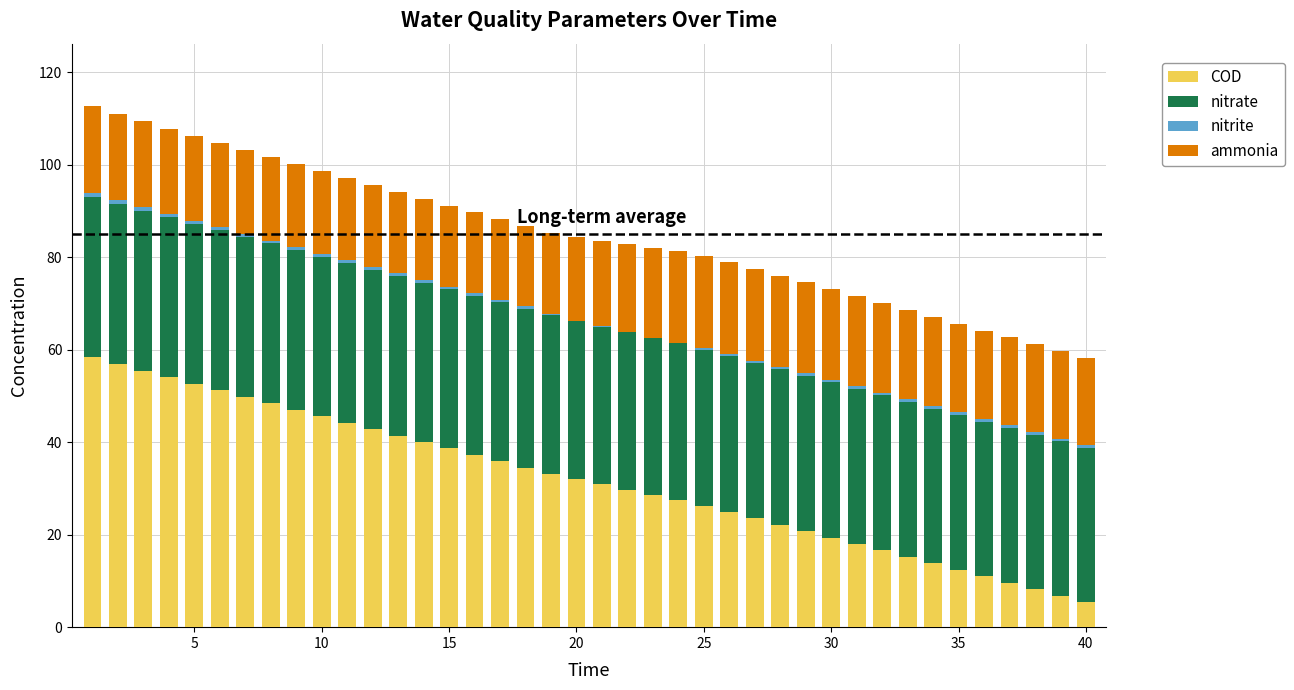

What is the sum of all COD values?

1270.9